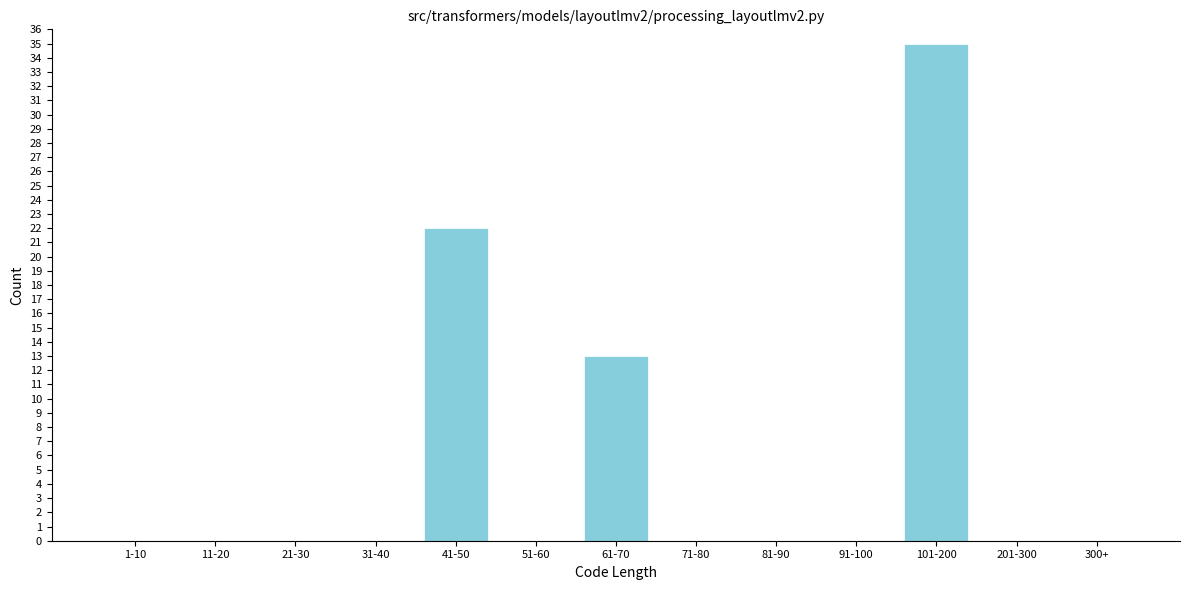

Reading right to left, list all the values displayed in this chart.

300+=0	201-300=0	101-200=35	91-100=0	81-90=0	71-80=0	61-70=13	51-60=0	41-50=22	31-40=0	21-30=0	11-20=0	1-10=0